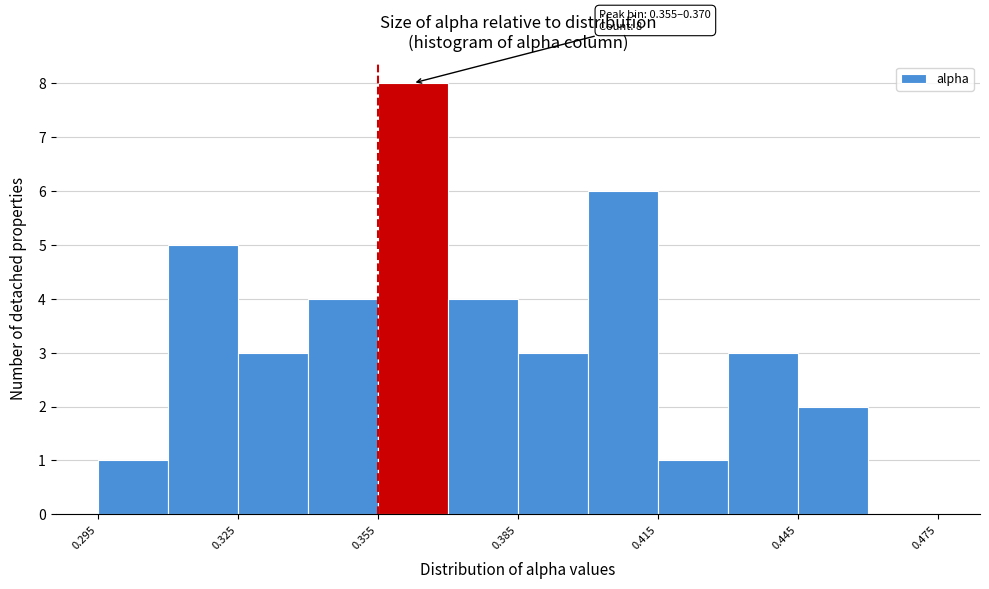

Around what value on the x-axis is the tallest bar? Give the approximate position of its centre, as read against the axis.

0.365